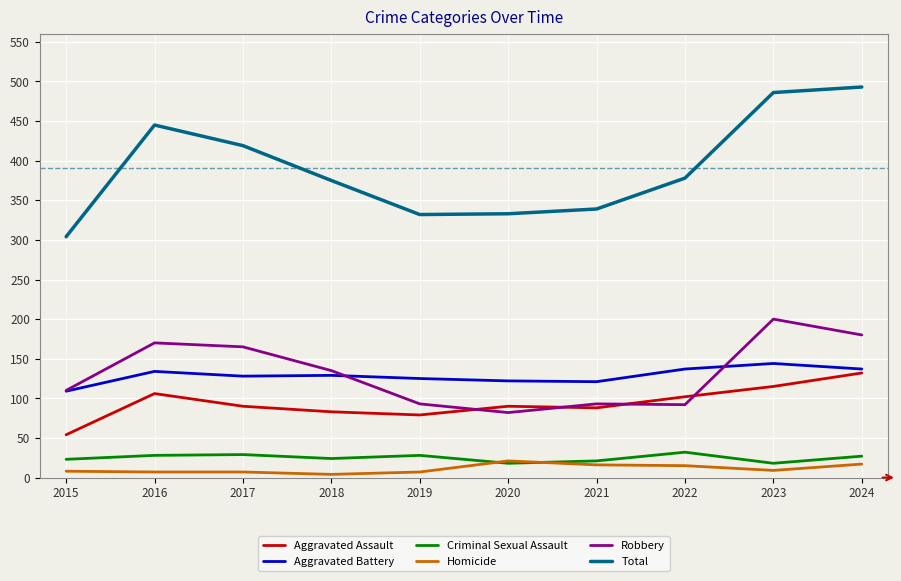

What is the difference between the maximum and minimum values in the Total series?

189